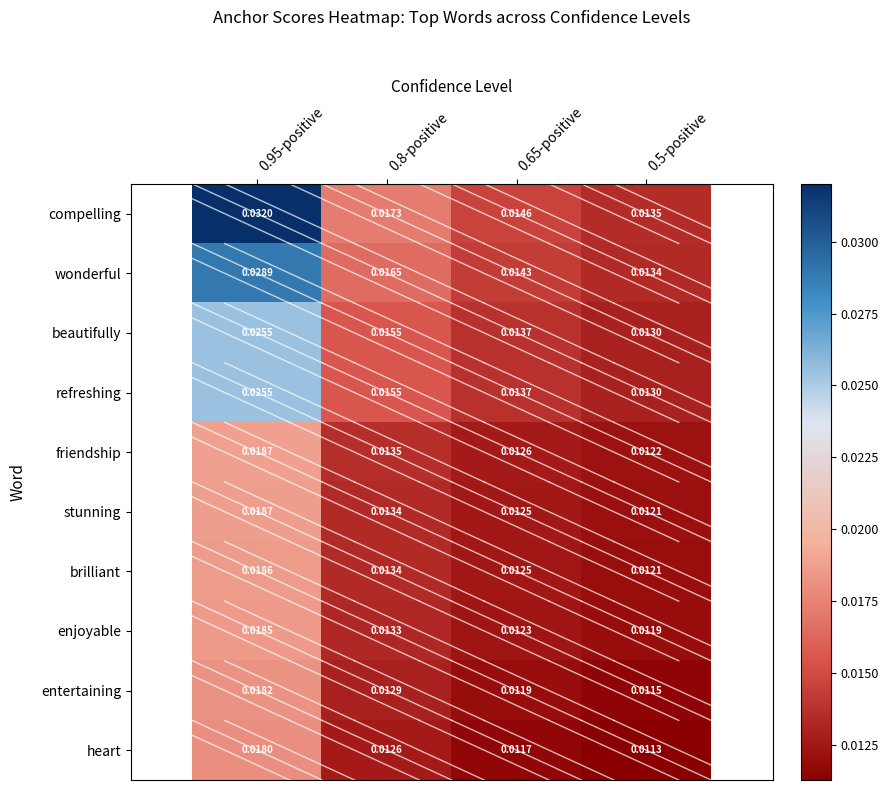

Between 0.95-positive and 0.65-positive, which series saw the biggest shift?

compelling